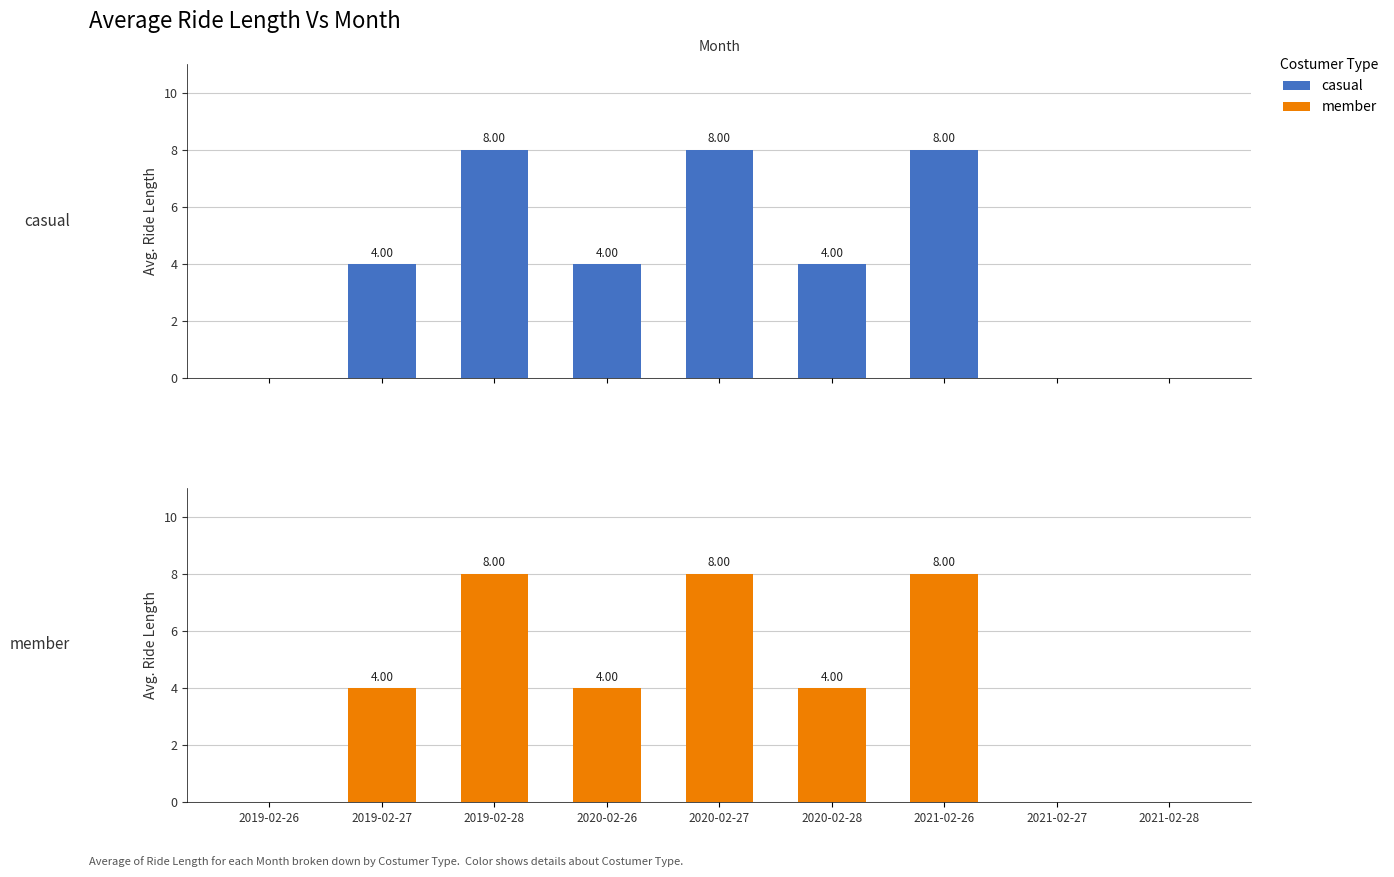

What is the label of the 9th bar from the left?

2021-02-28